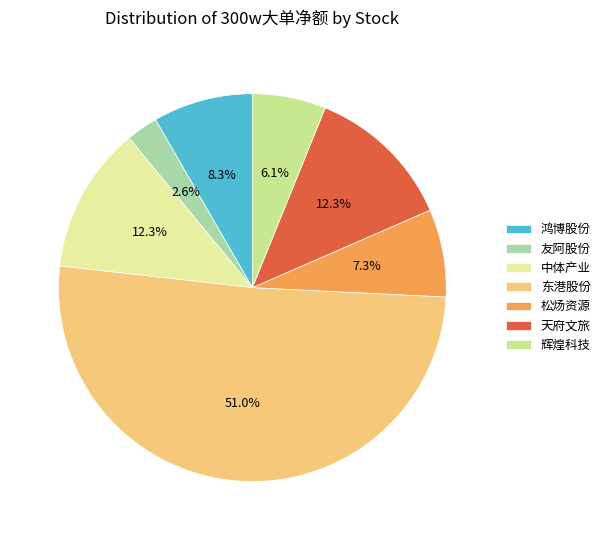

To the nearest percent, what portion does 中体产业 represent?

12%